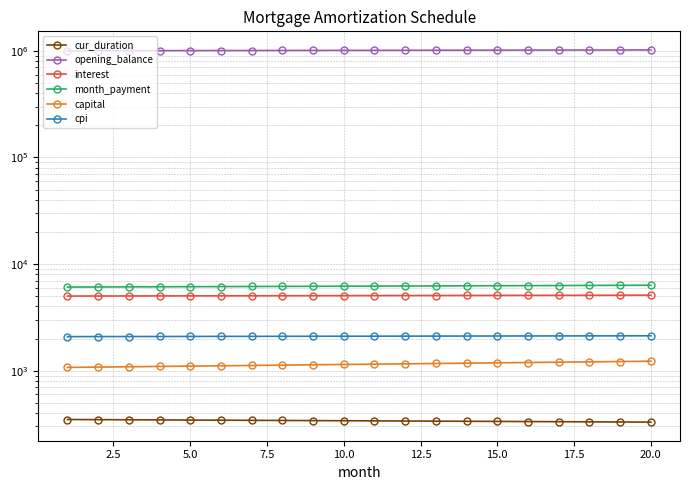

Which series has the widest spread of values?

opening_balance